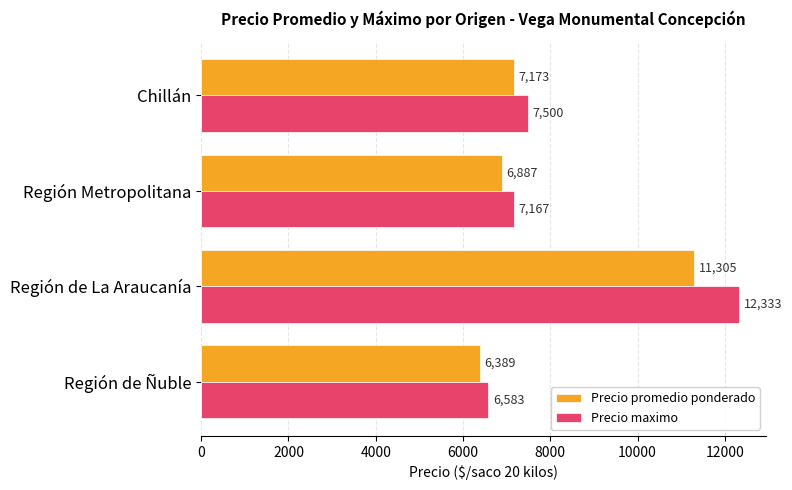

What are all the series names shown in the legend?

Precio promedio ponderado, Precio maximo